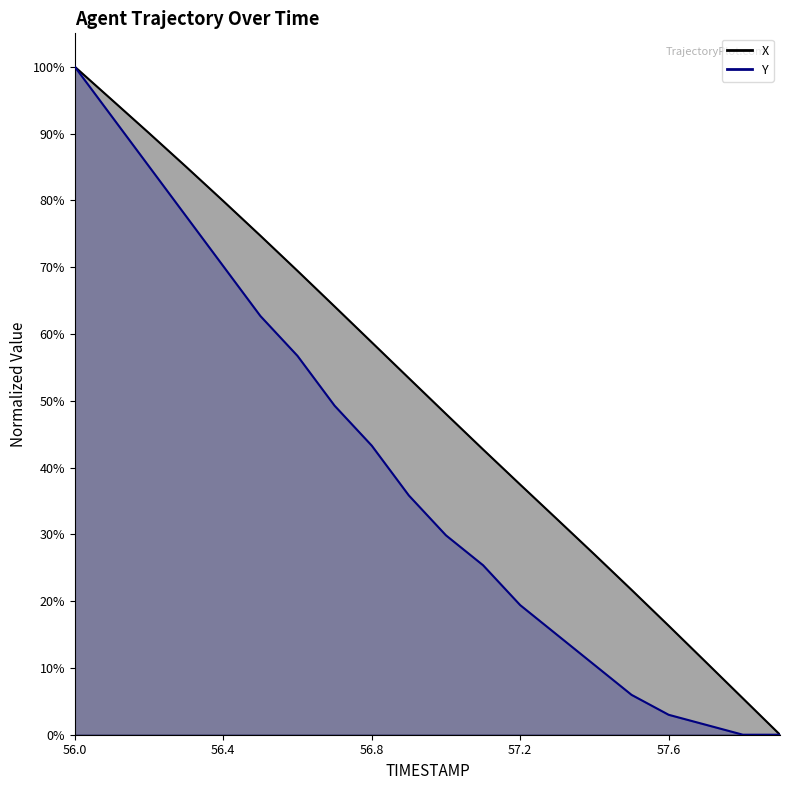

Which category has the highest value in the X series?

56.0